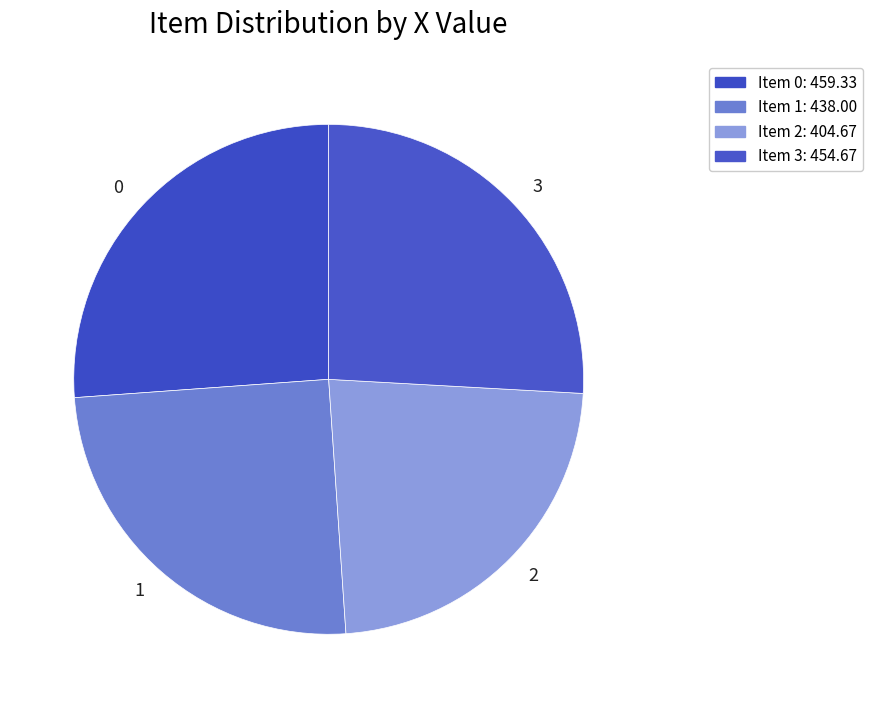

Do 3 and 0 together represent more than half of the pie?

Yes